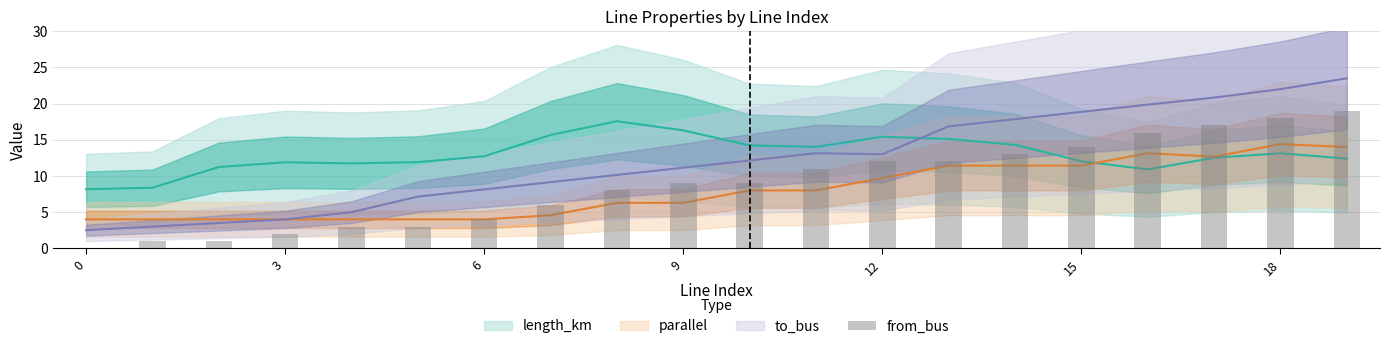

At which label is the value closest to 9?

9